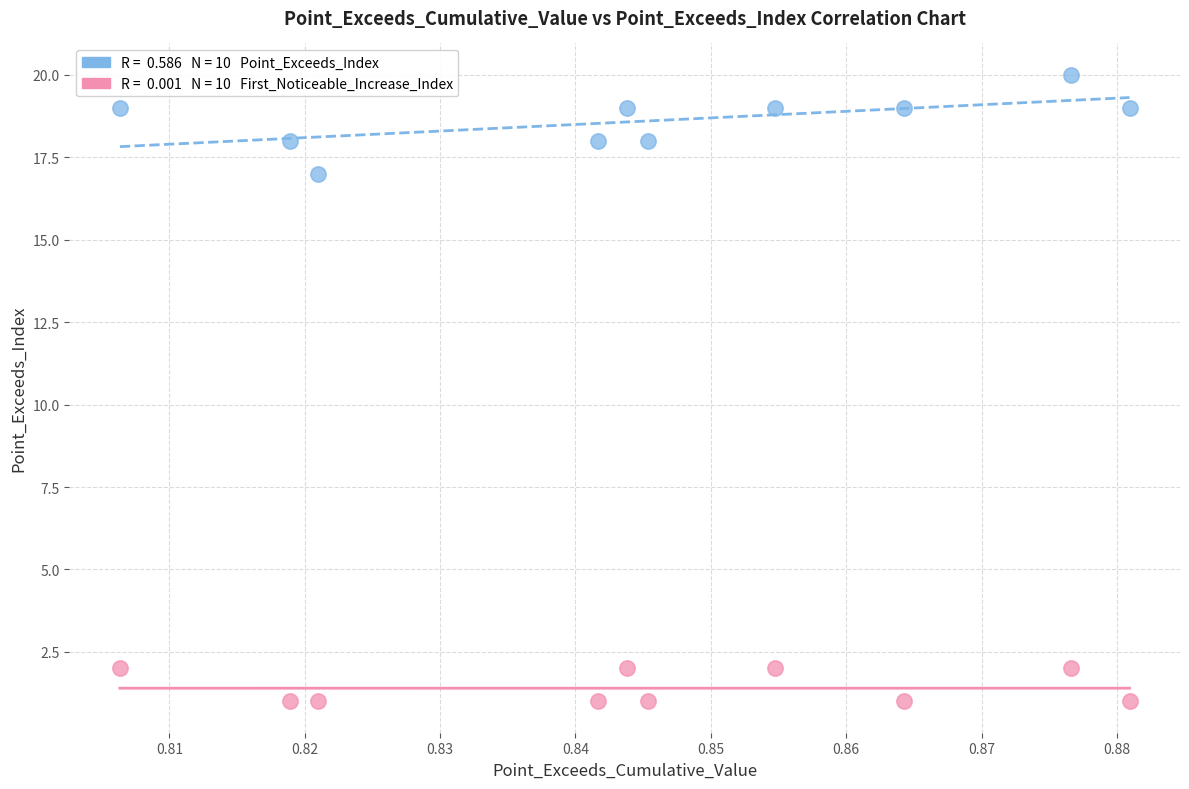

Across all data points, what is the range of Y values (max minus min)?

19